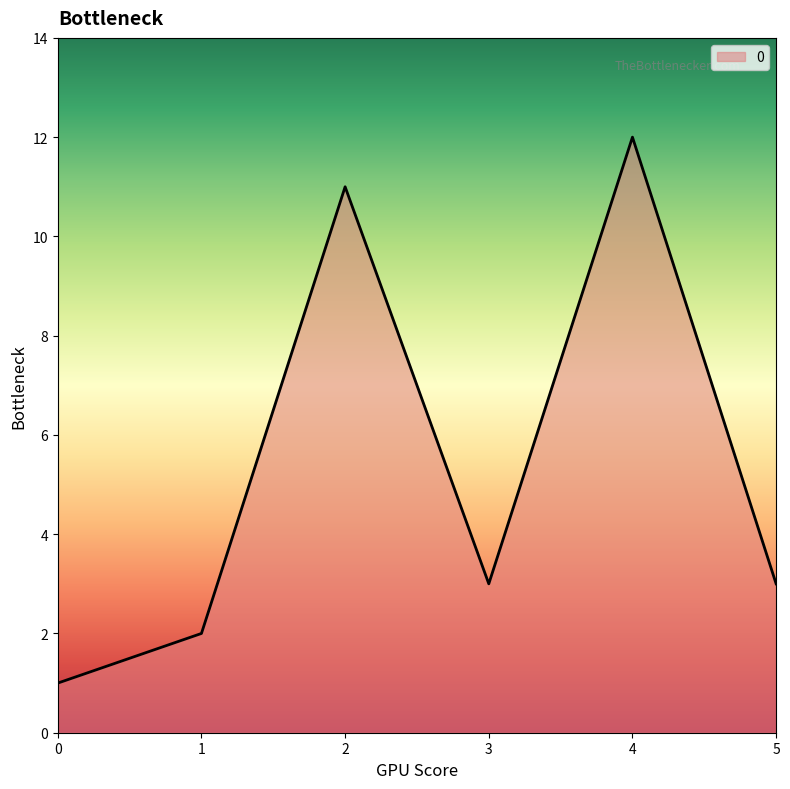

What is the difference between the maximum and second lowest values?

10